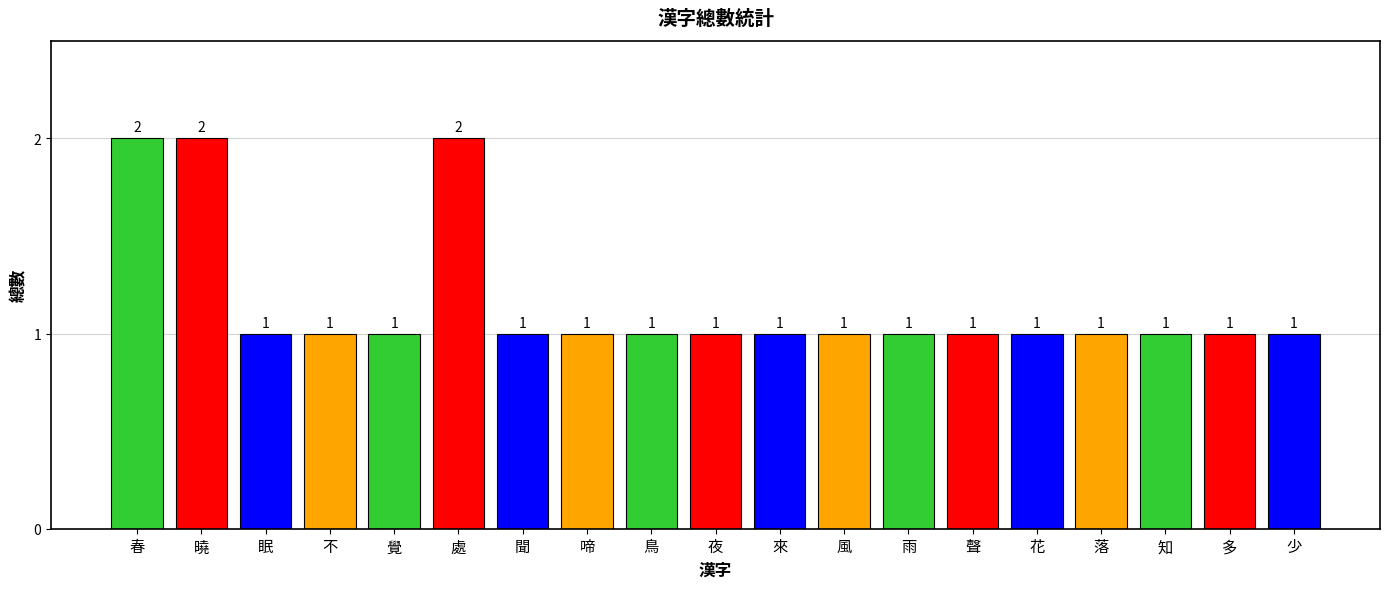

What is the label of the 14th bar from the left?

聲